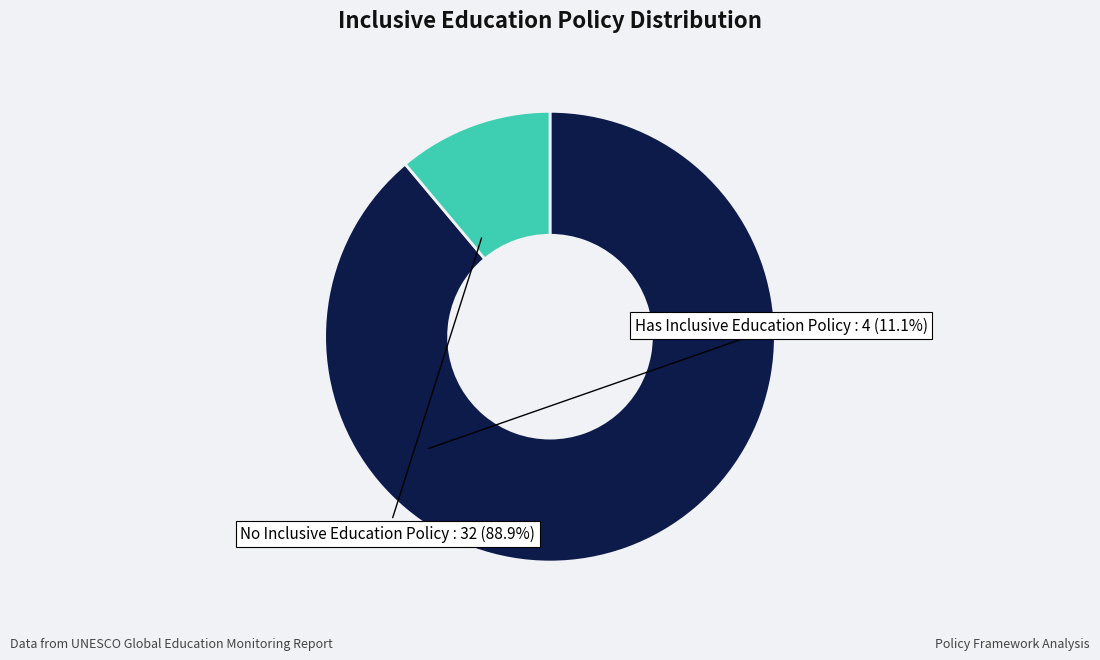

How many segments does this pie chart have?

2